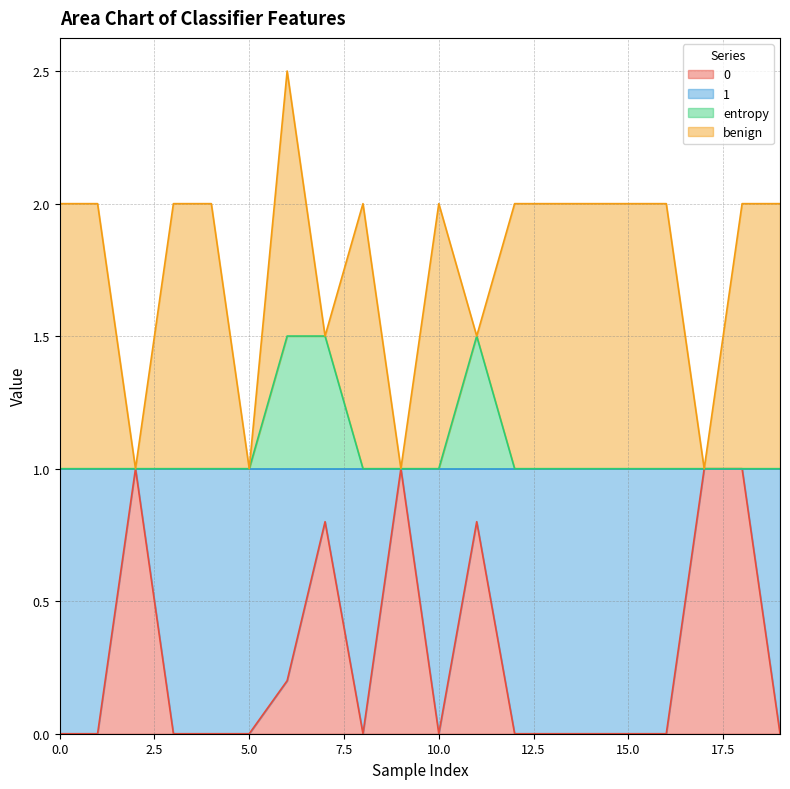

Between 13 and 17, which is larger?

17